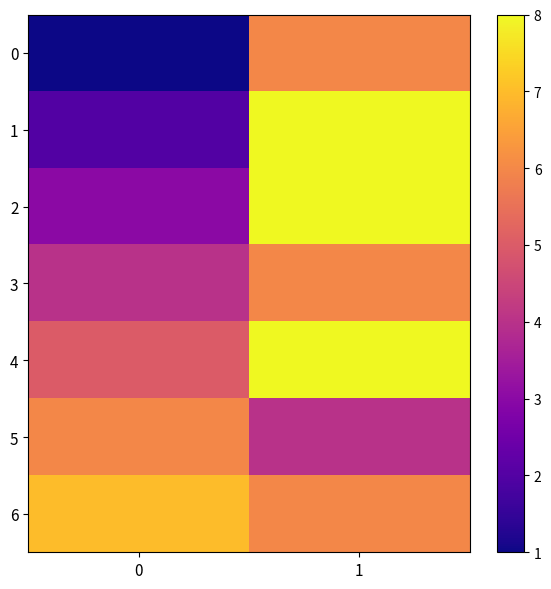

What is the spread (max minus min) of values at 0?

6